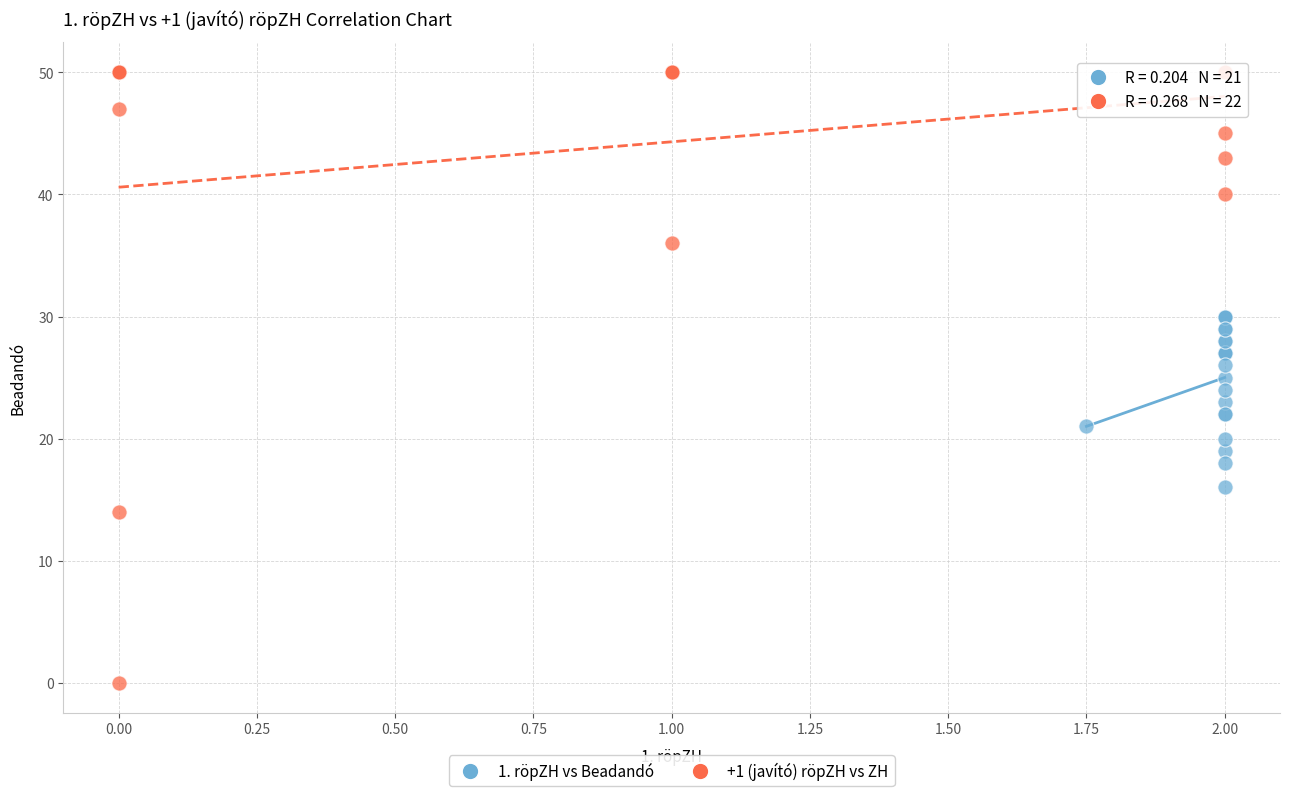

Which series reaches the maximum Y coordinate?

+1 (javító) röpZH vs ZH